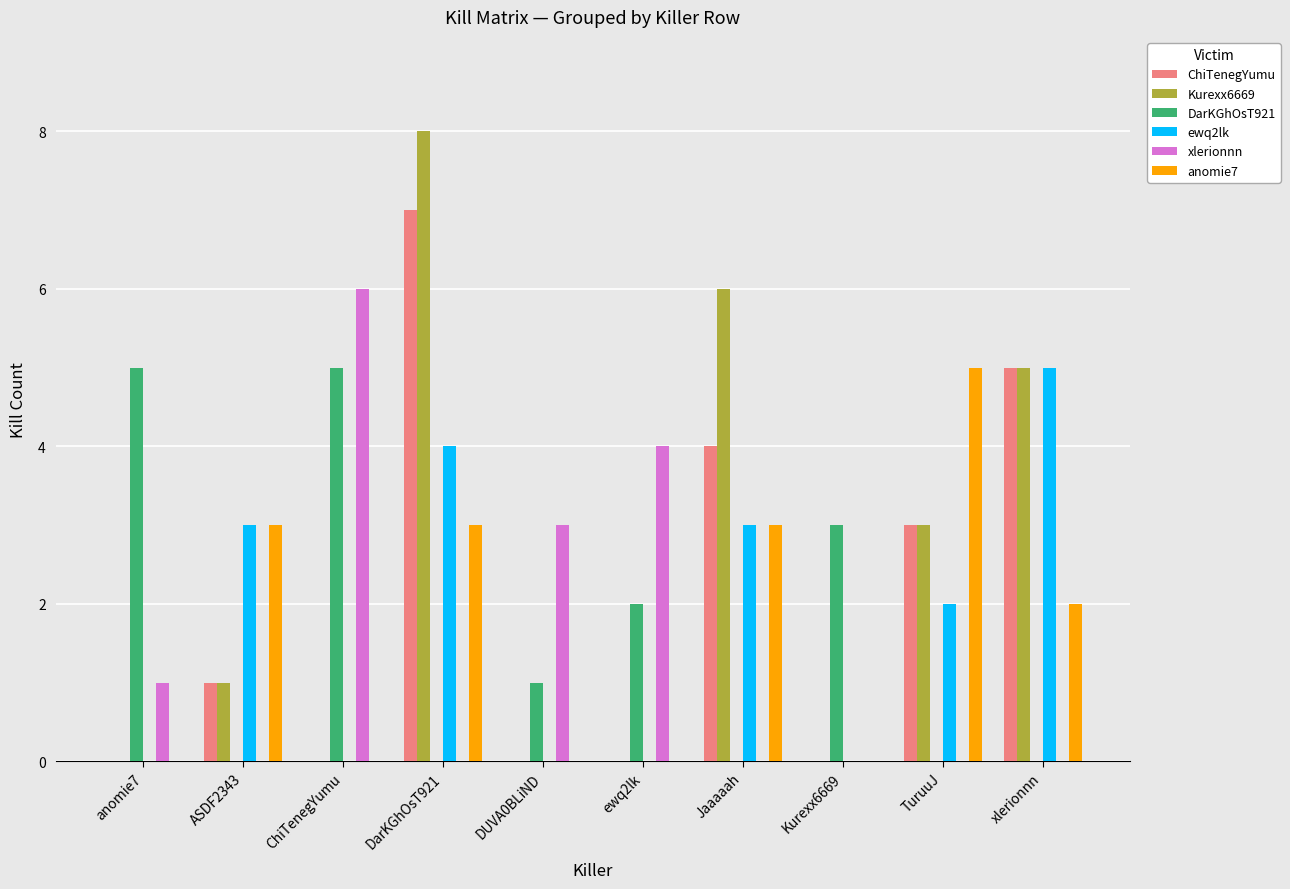

Is the value of anomie7 at TuruuJ greater than the value of xlerionnn at DUVA0BLiND?

Yes